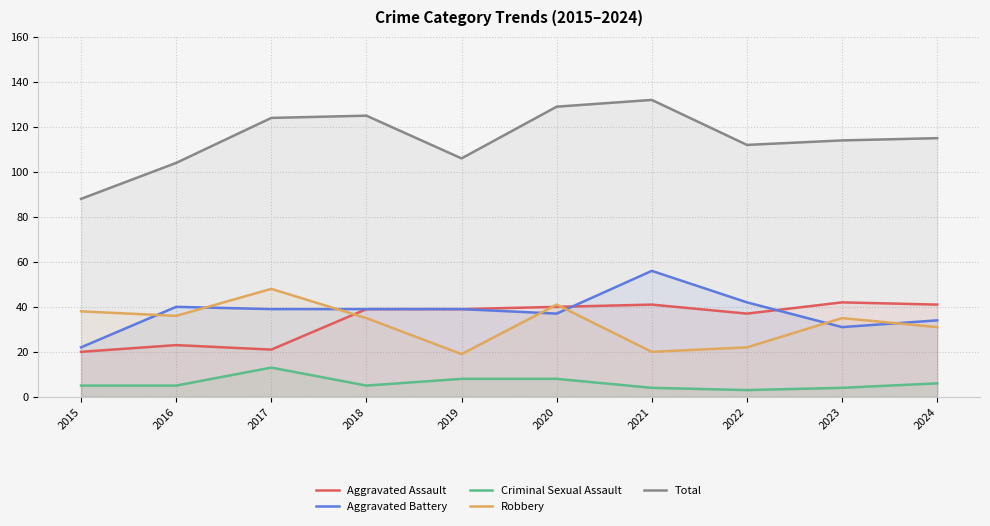

True or false: Criminal Sexual Assault has a value of 2 at 2024.

False